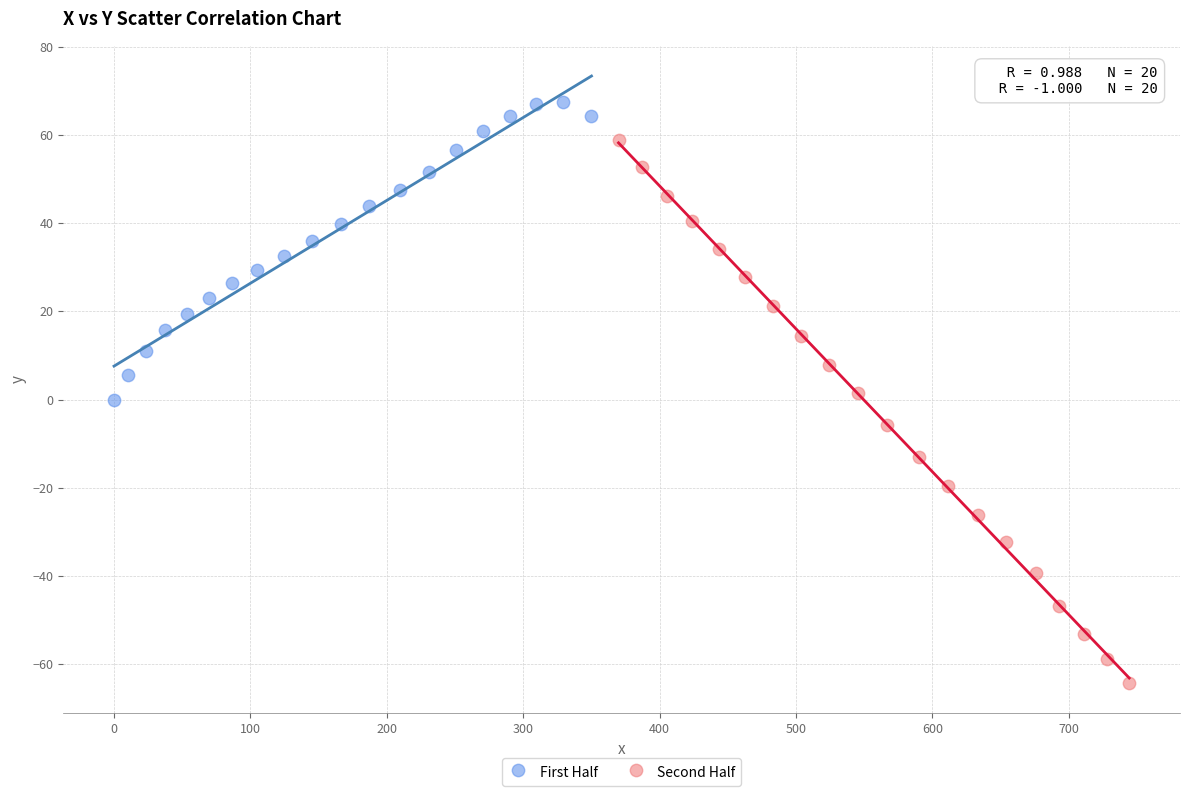

Which series reaches the minimum Y coordinate?

Second Half